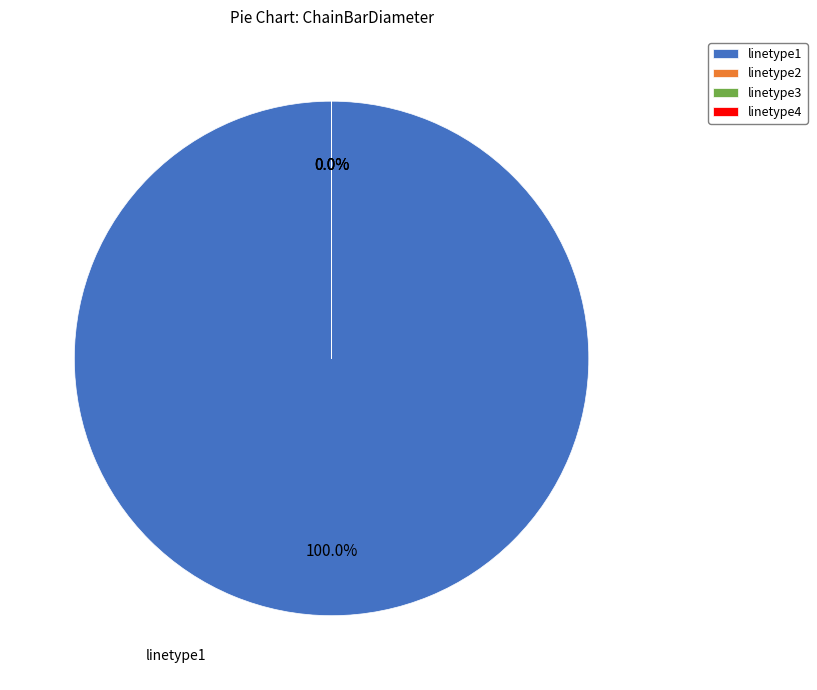

Is it true that linetype2 is 6% of the pie?

False